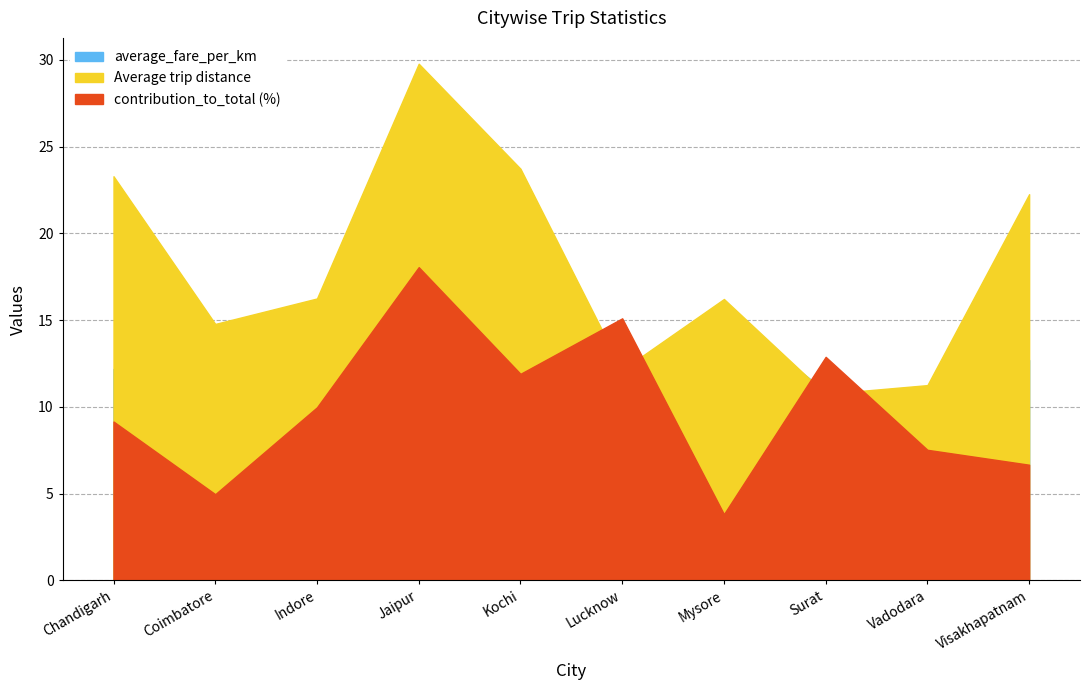

Which series ends up on top after the final intersection of Average trip distance and contribution_to_total?

Average trip distance